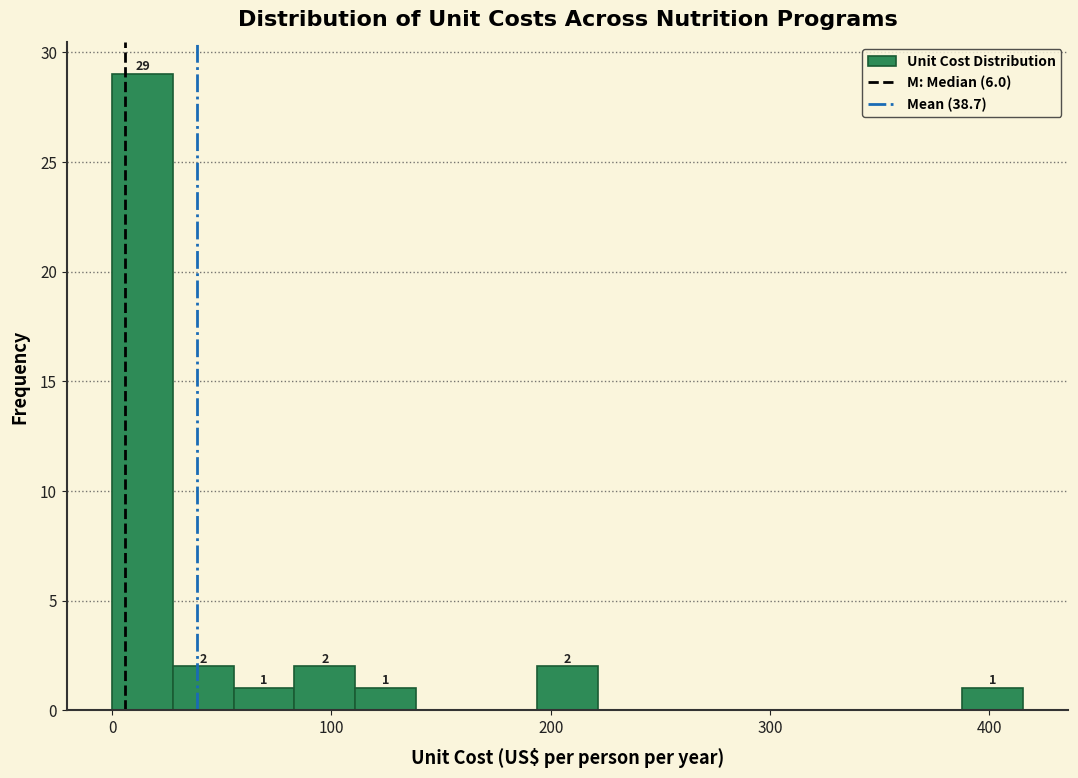

Read against the x-axis, roughly where is the centre of the tallest bar?

10